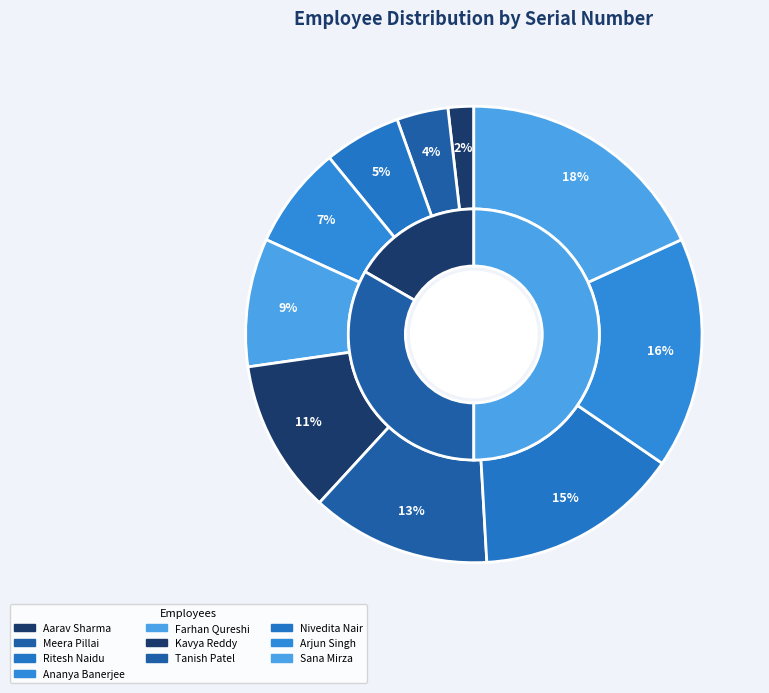

Rank the categories by value from lowest to highest.

Aarav Sharma, Meera Pillai, Ritesh Naidu, Ananya Banerjee, Farhan Qureshi, Kavya Reddy, Tanish Patel, Nivedita Nair, Arjun Singh, Sana Mirza